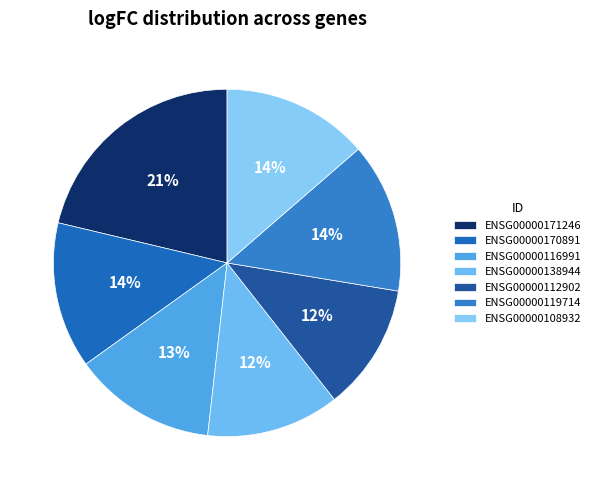

Which slice is the smallest?

ENSG00000112902